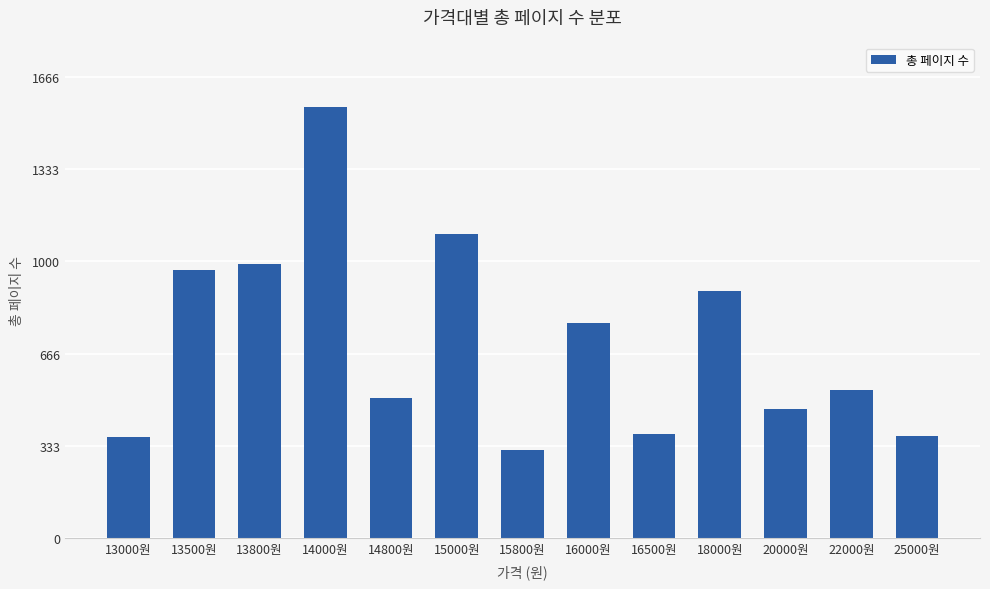

What is the ratio of the value at 13000원 to the value at 16500원?

1.0